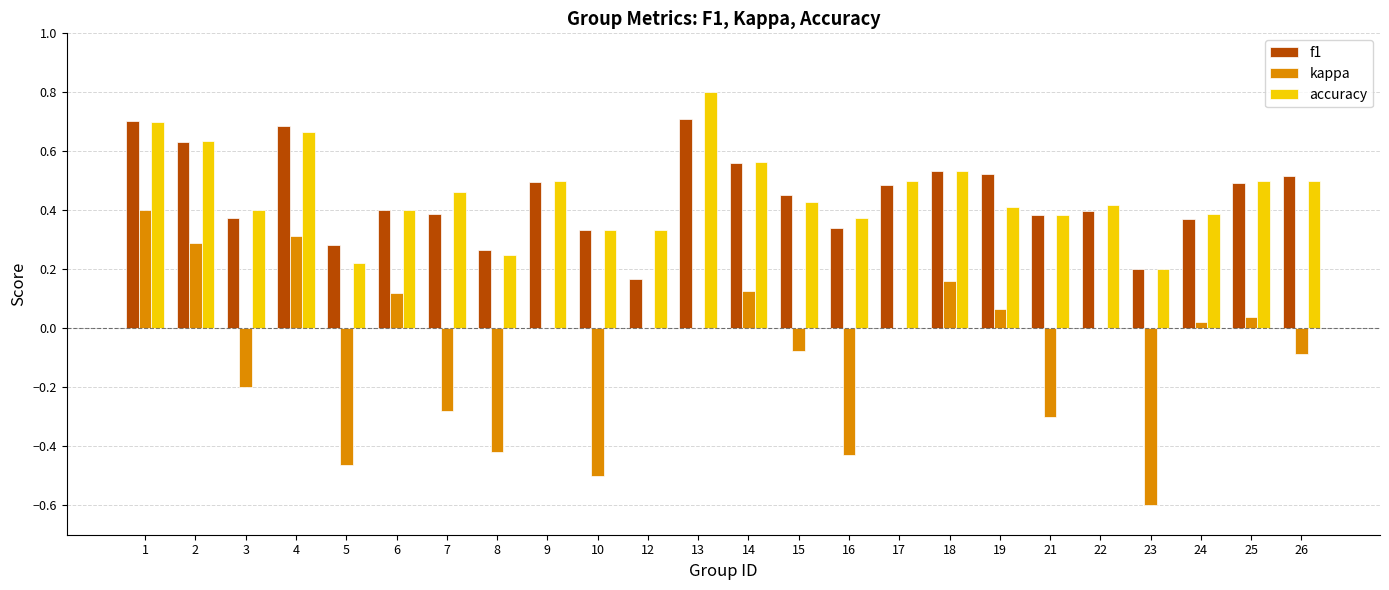

What is the sum of the f1 values at 14 and 6?

1.0